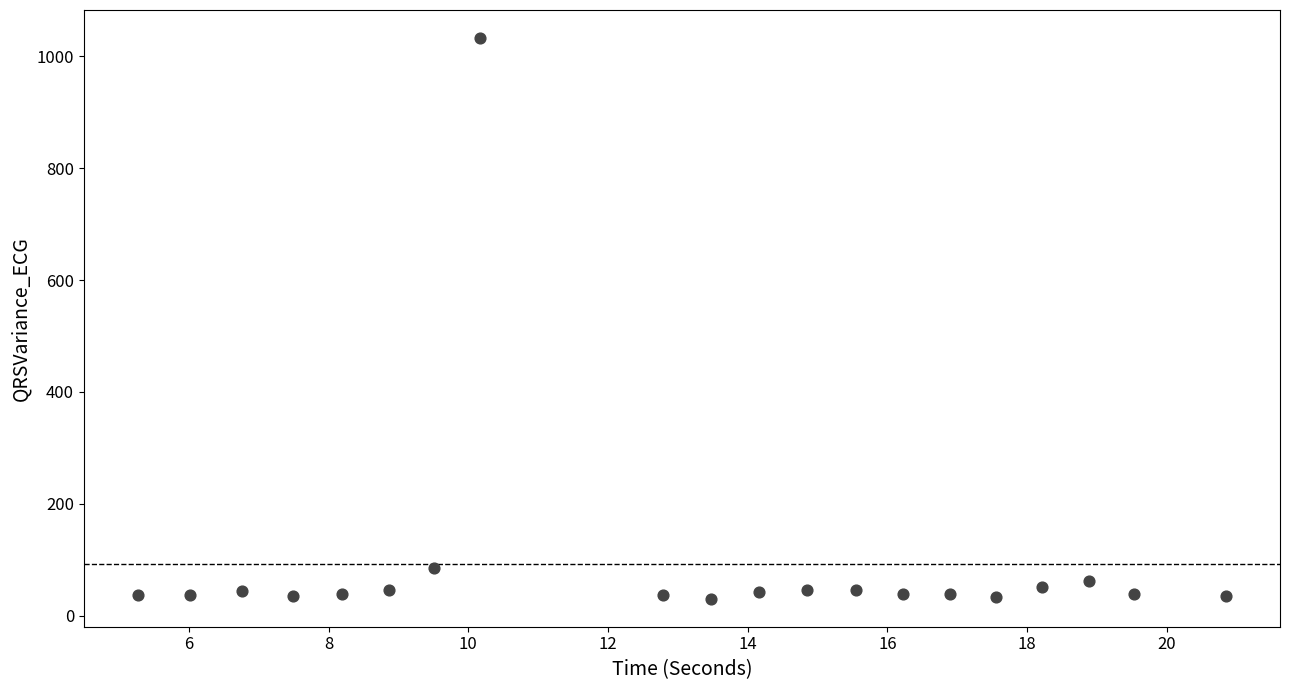

What Y value in the scatter plot is closest to 531?

84.9